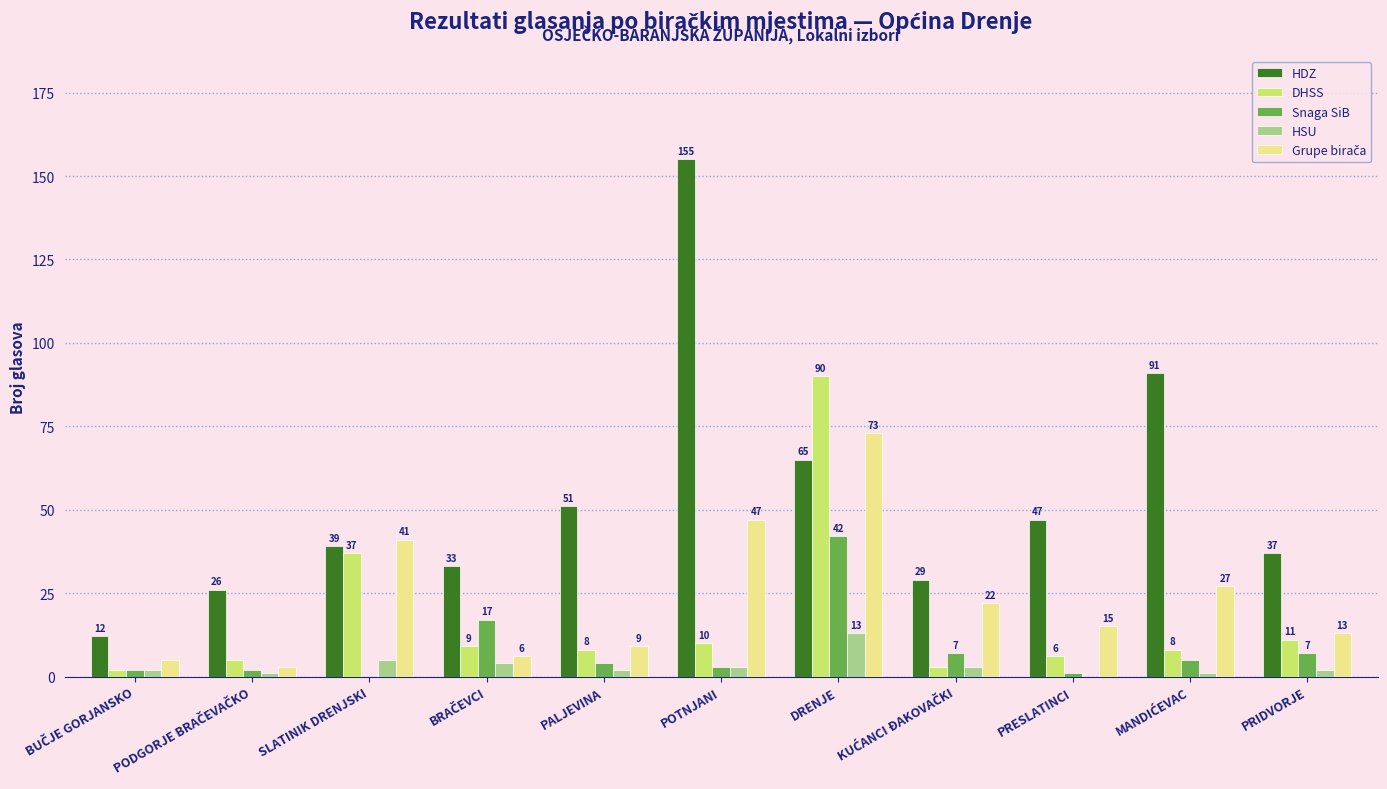

At which label is HSU closest to 6?

SLATINIK DRENJSKI